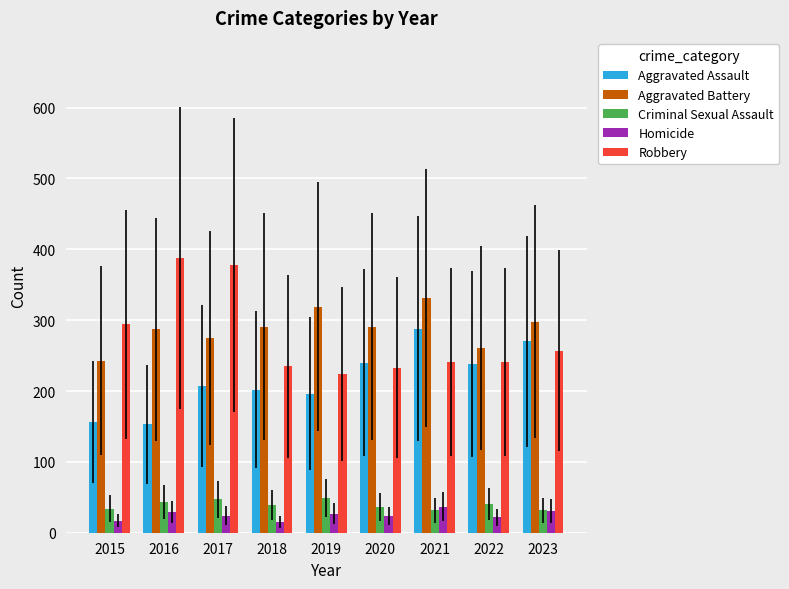

Is it true that Robbery equals 86 at 2020?

False